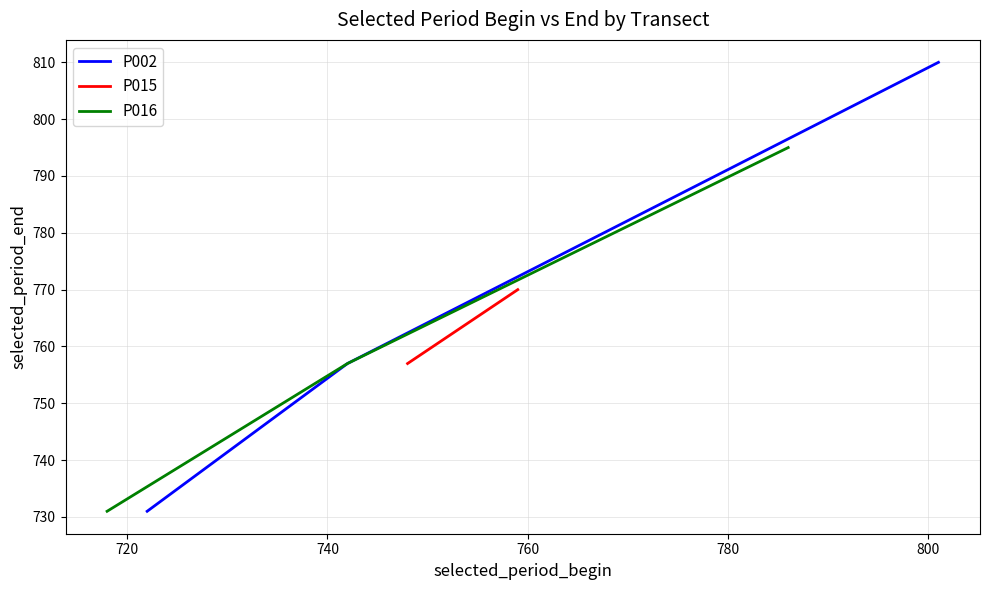

What is the lowest value of the P002 series?

731